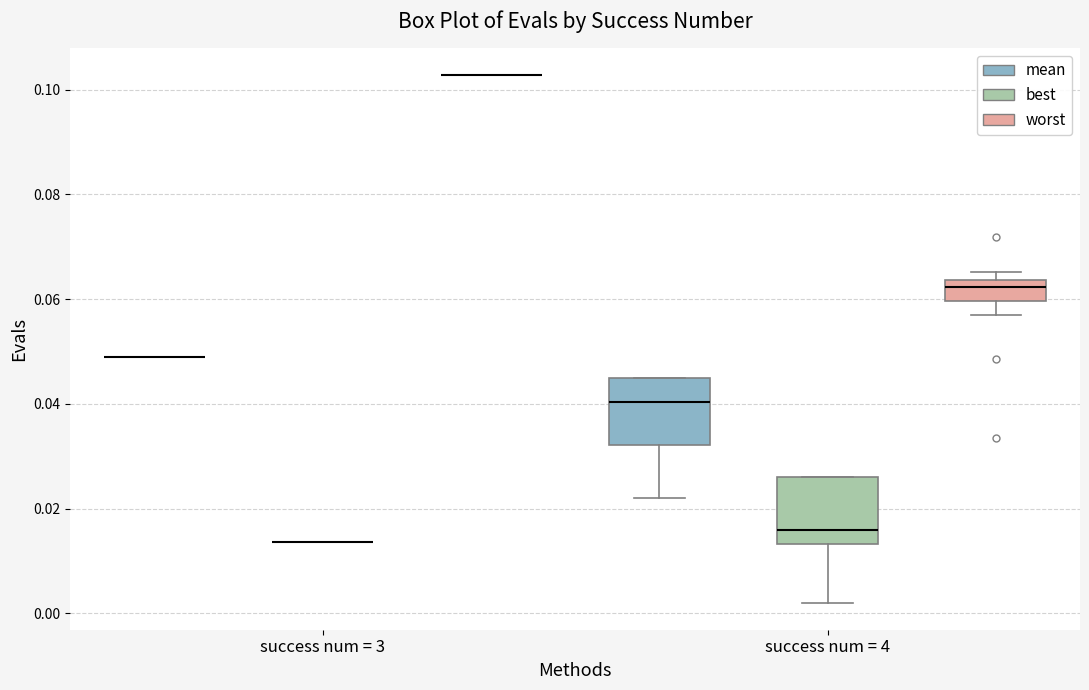

Reading left to right, read every box against the y-axis: the position of its median line, the range the box covers, and the ends of its whiskers. The values are not printed on the chart, so give them approximately, as read against the axis.

success num = 3 (mean): box collapsed to a line at 0.050, whiskers 0.050 to 0.050
success num = 3 (best): box collapsed to a line at 0.014, whiskers 0.014 to 0.014
success num = 3 (worst): box collapsed to a line at 0.102, whiskers 0.102 to 0.102
success num = 4 (mean): median 0.040, box 0.032 to 0.044, whiskers 0.022 to 0.044
success num = 4 (best): median 0.016, box 0.014 to 0.026, whiskers 0.002 to 0.026
success num = 4 (worst): median 0.062, box 0.060 to 0.064, whiskers 0.056 to 0.066